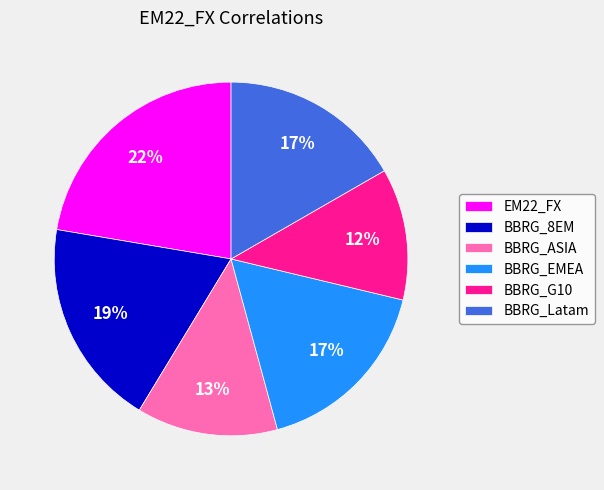

Do BBRG_Latam and BBRG_8EM together represent more than half of the pie?

No